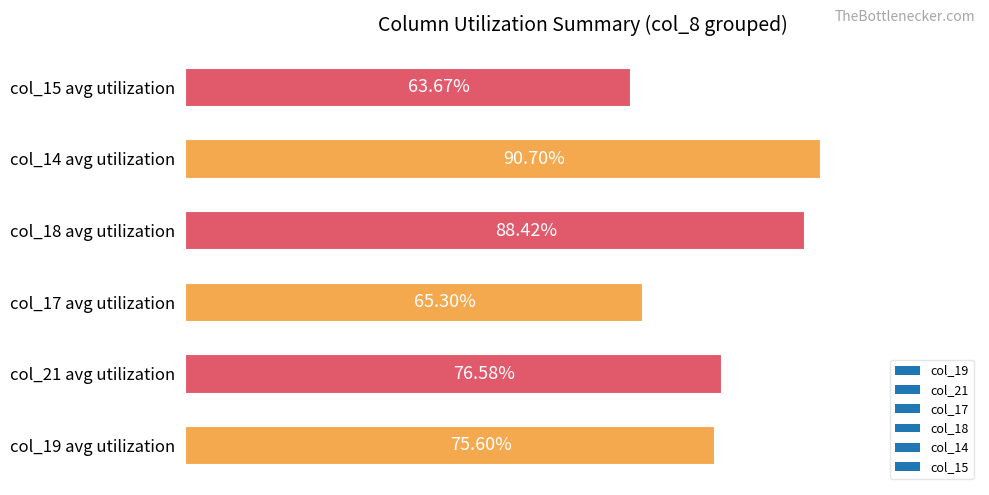

List the labels in order of value, smallest first.

col_15 avg utilization, col_17 avg utilization, col_19 avg utilization, col_21 avg utilization, col_18 avg utilization, col_14 avg utilization